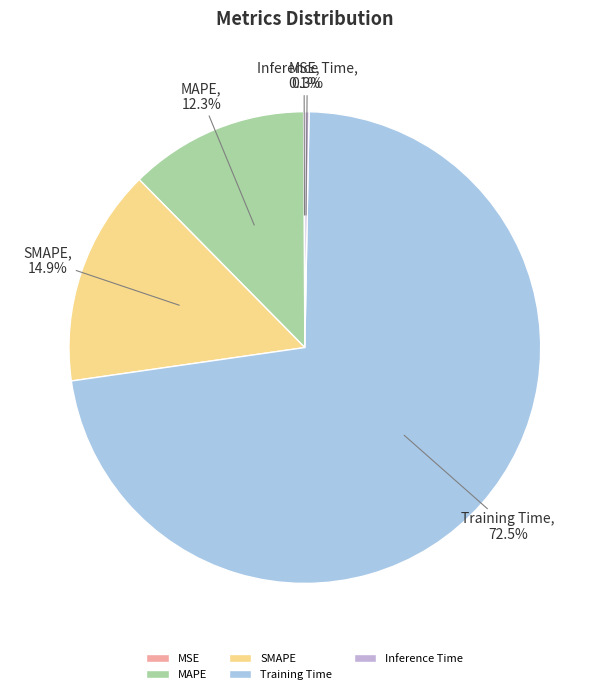

To the nearest percent, what is the difference between the SMAPE and Training Time slice percentages?

58%